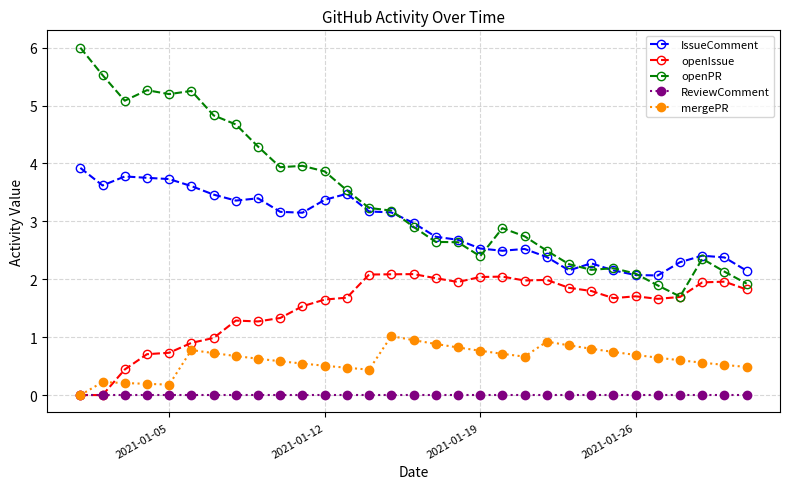

True or false: openPR and IssueComment intersect in this chart.

True